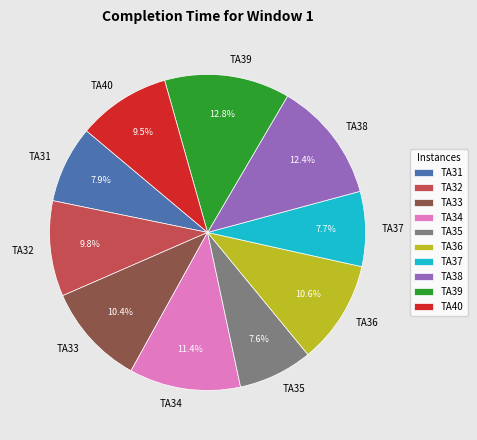

Between TA31 and TA40, which is larger?

TA40